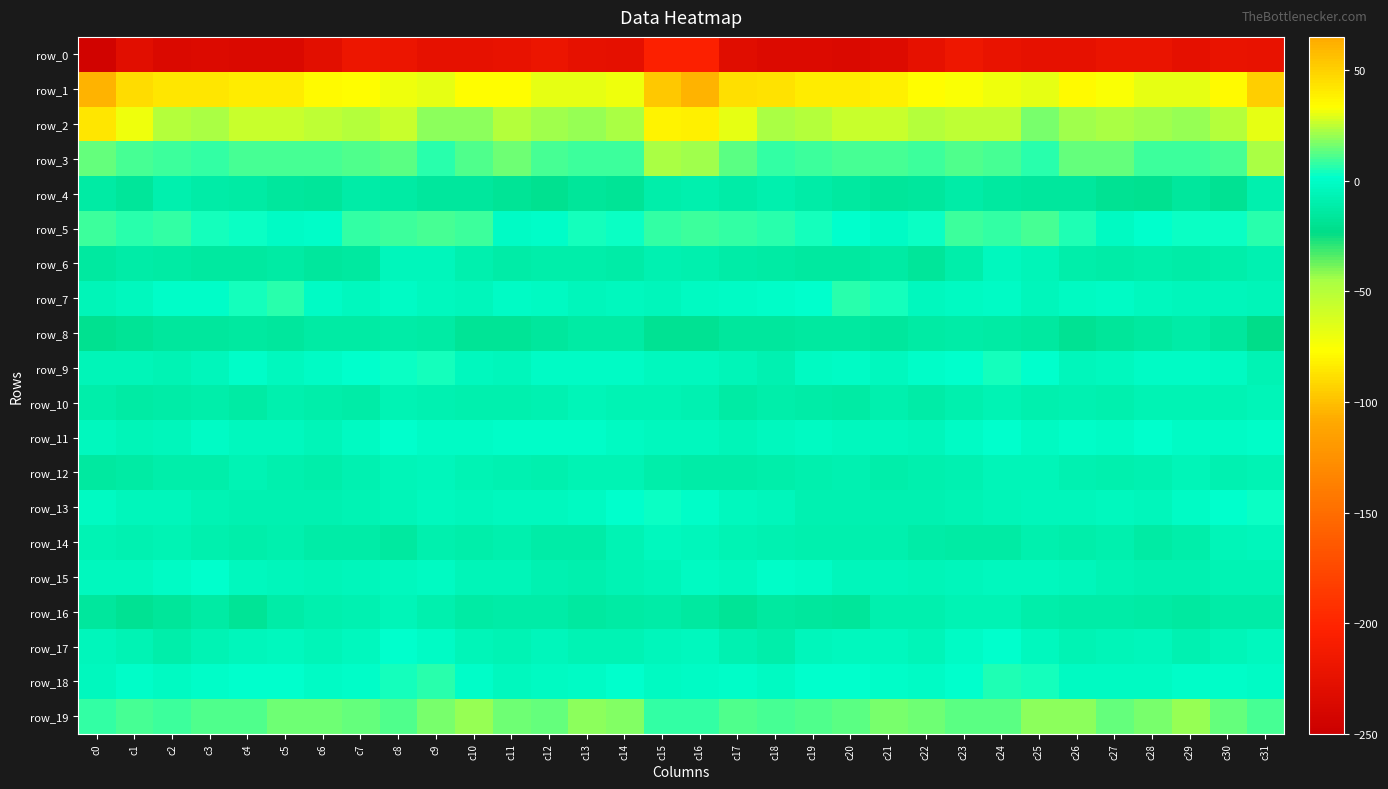

What value does the row_1 series have at c13?

30.3